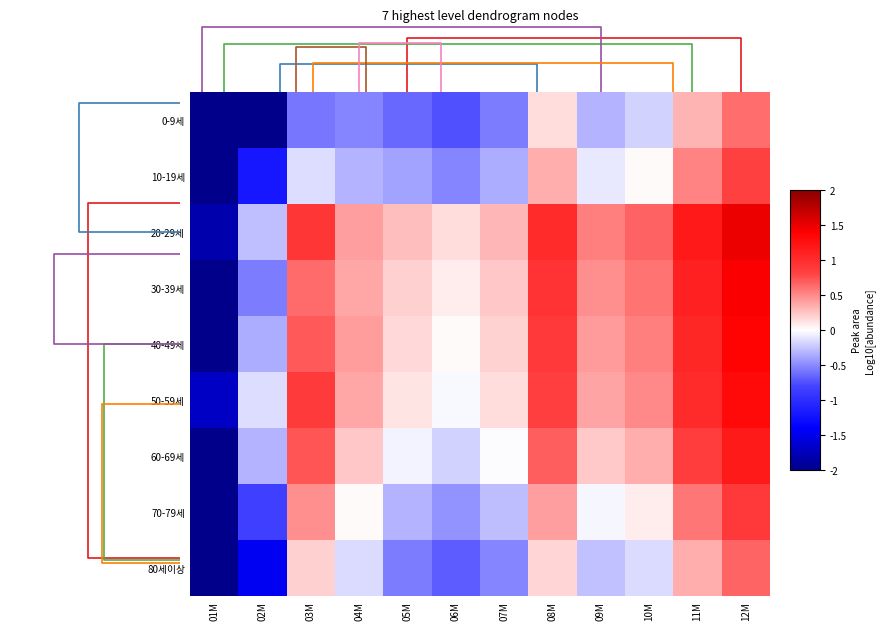

How many values in the 40-49세 series exceed 0?

10